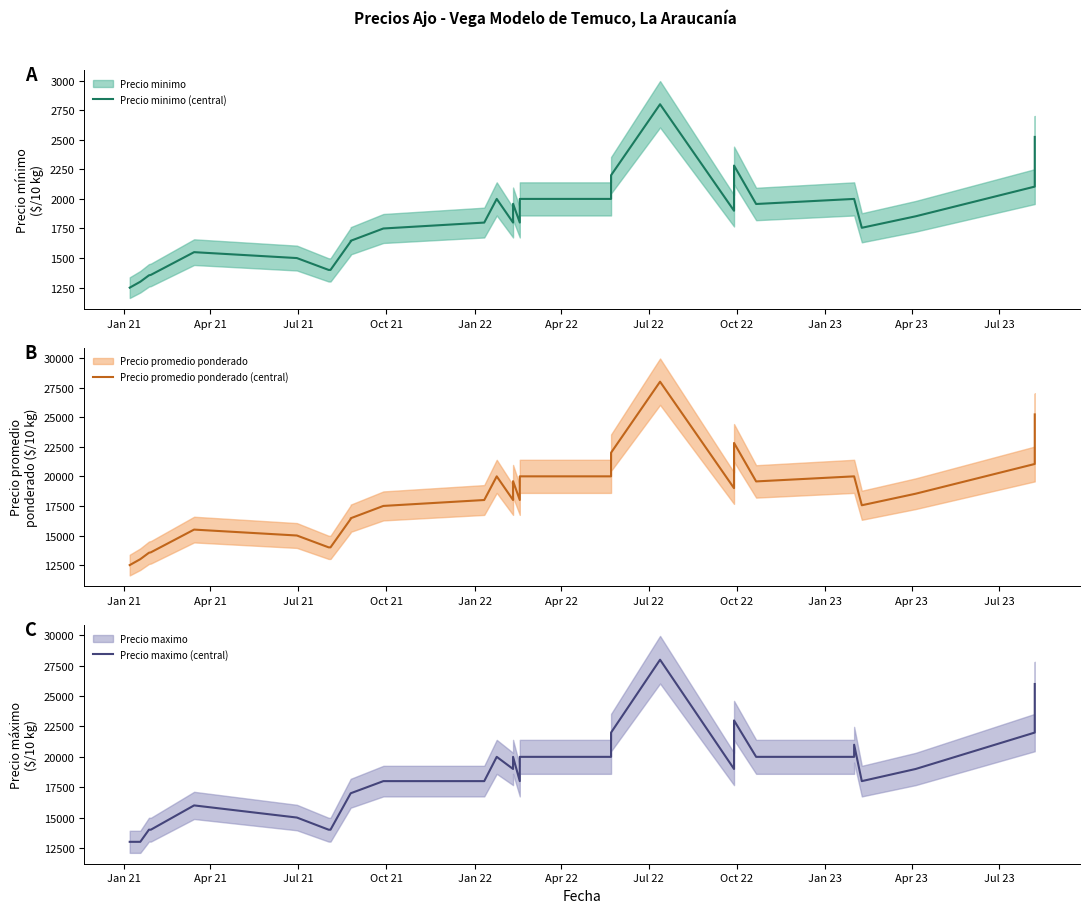

Is this an area chart (filled region under the line)?

No